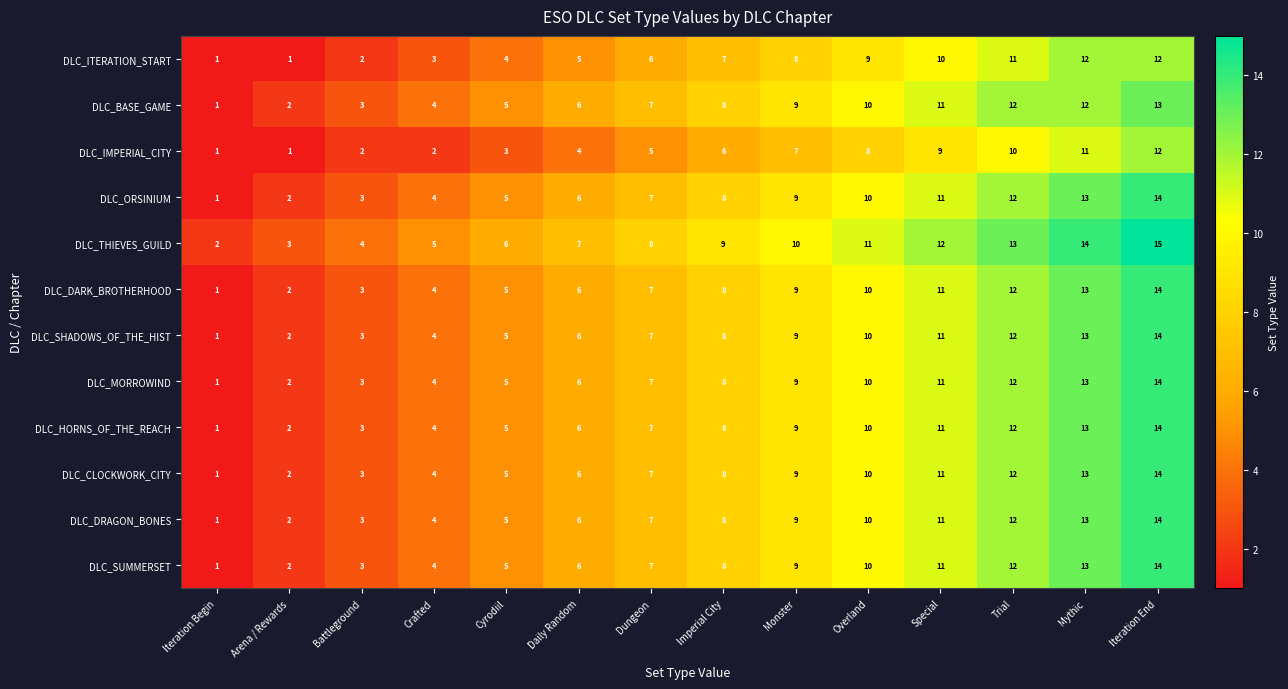

Where is DLC_SHADOWS_OF_THE_HIST nearest to the value 7?

Dungeon